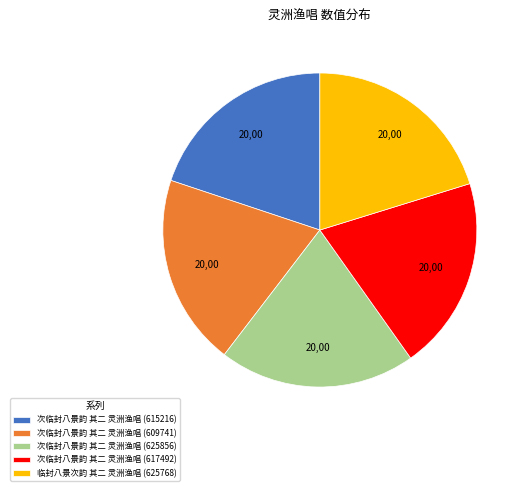

Is it true that 次临封八景韵 其二 灵洲渔唱 (625856) is 20% of the pie?

True